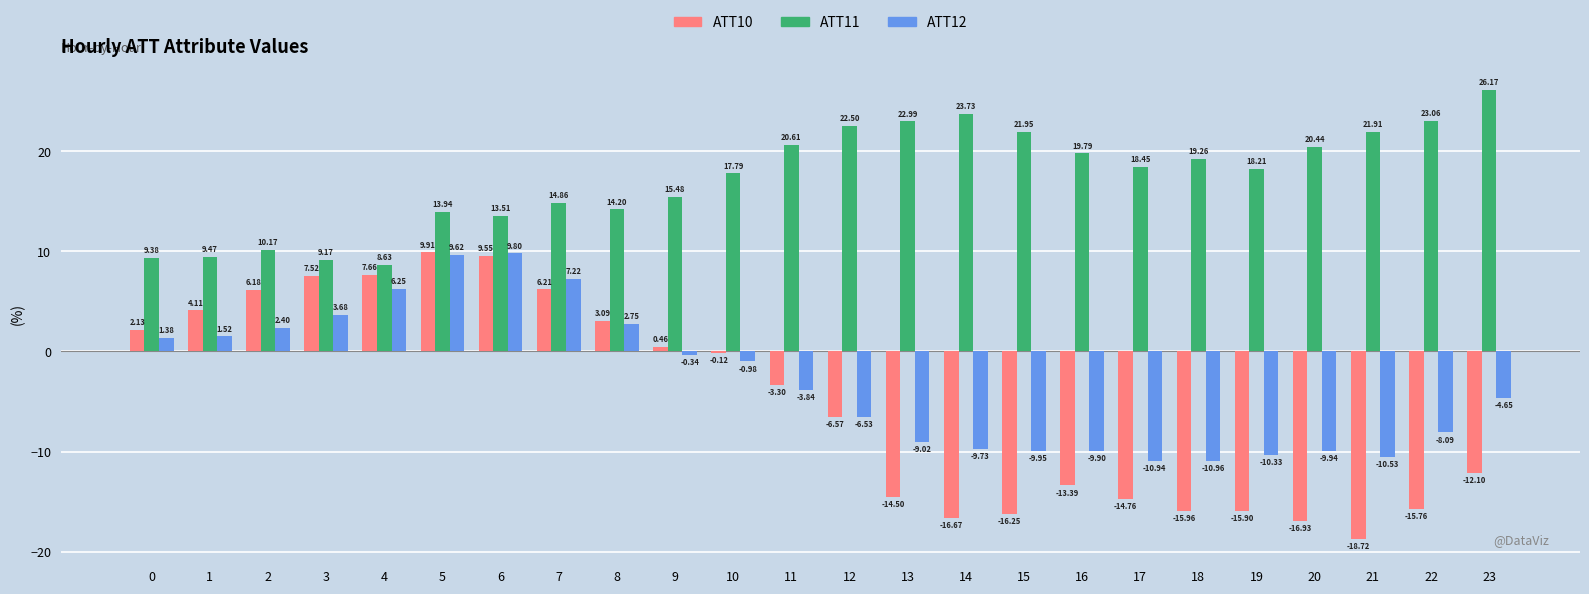

The ATT11 series shows 23.7 at 14. True or false?

True